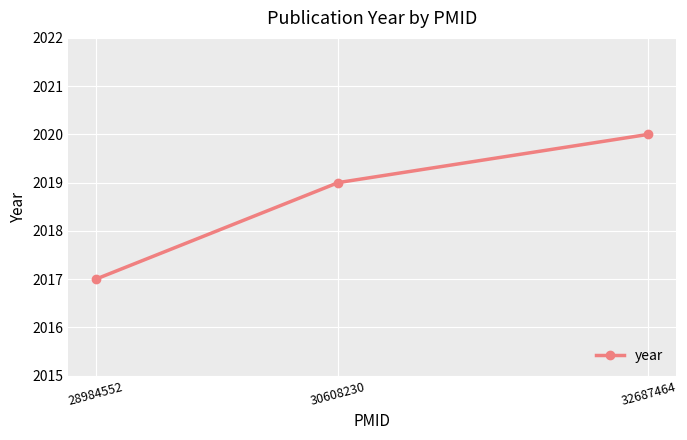

Rank the categories by value from highest to lowest.

32687464, 30608230, 28984552